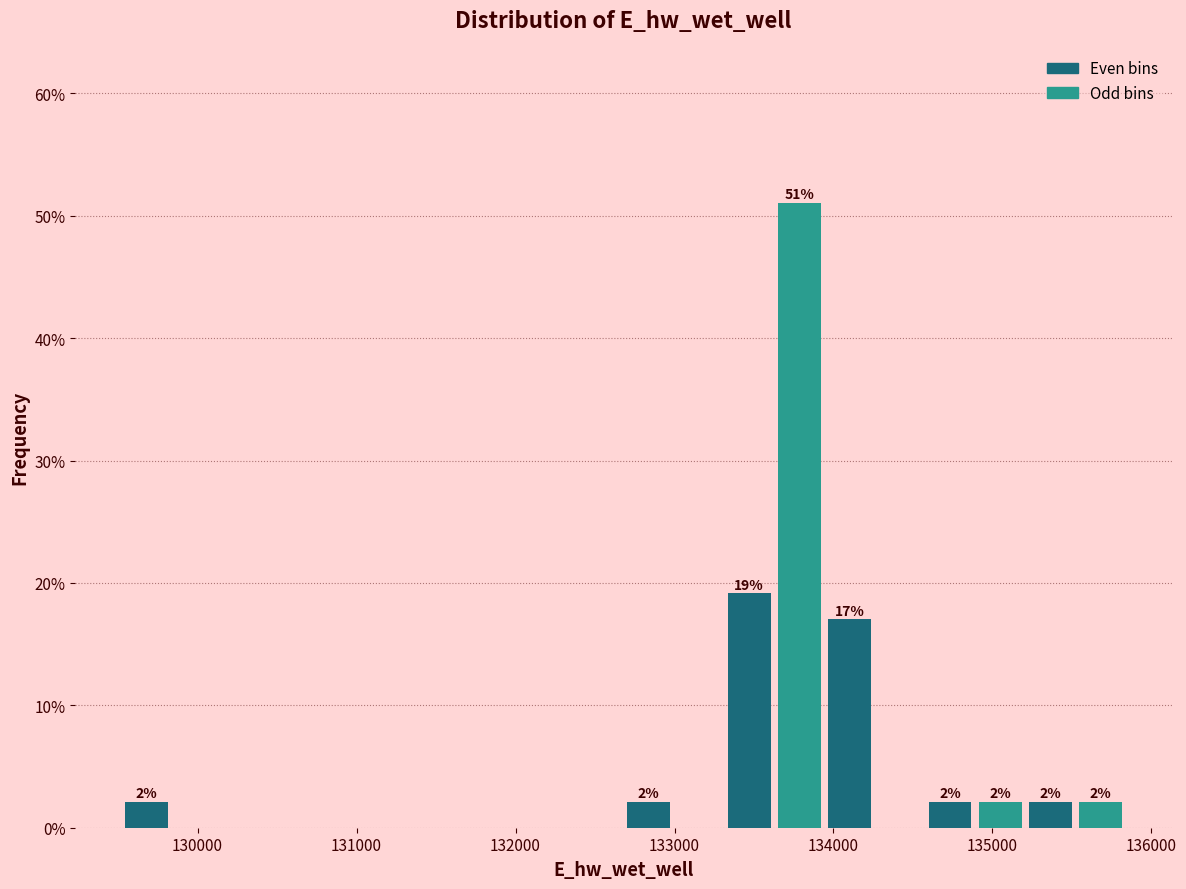

Read against the x-axis, roughly where is the centre of the tallest bar?

133800